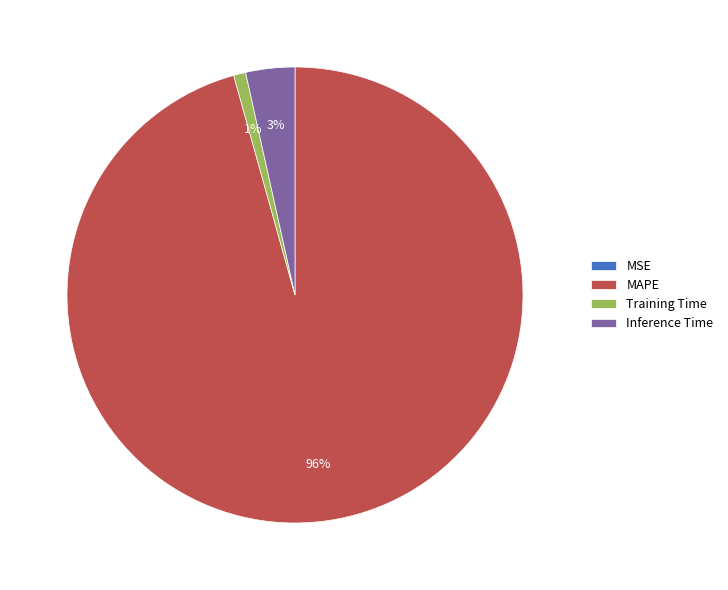

To the nearest percent, what percentage of the pie is Inference Time?

3%